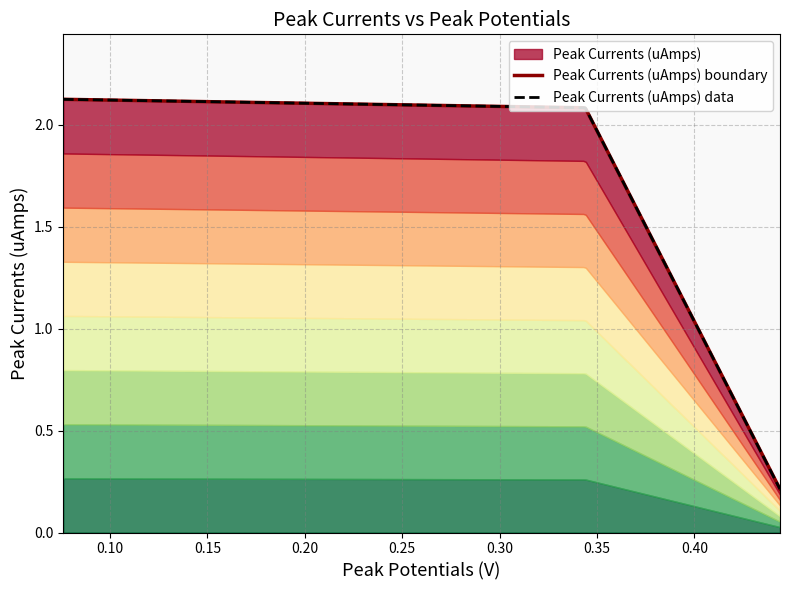

What is the value of the 2nd point from the left?

2.1